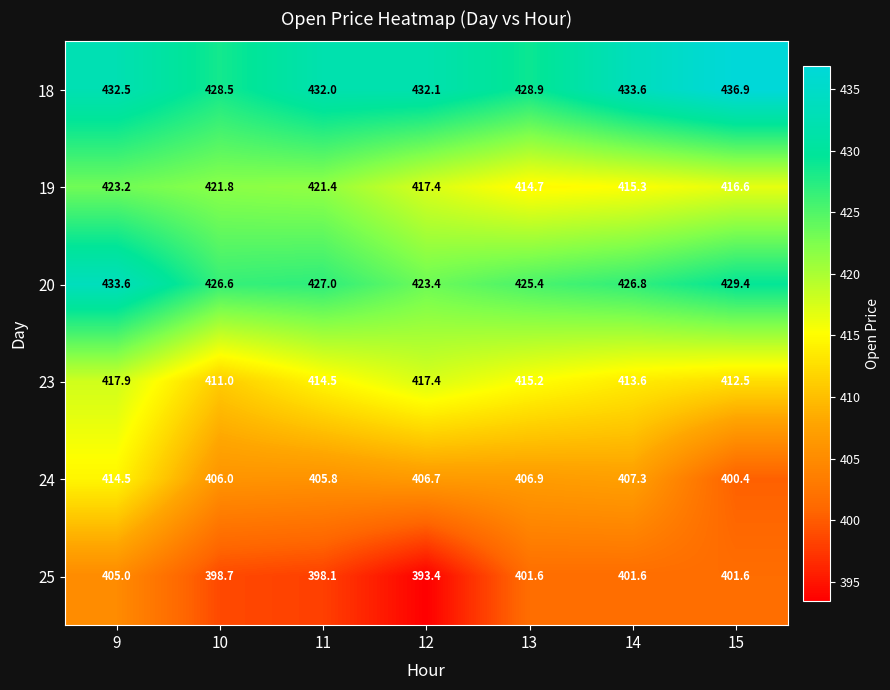

At which label does 24 first exceed 406?

9